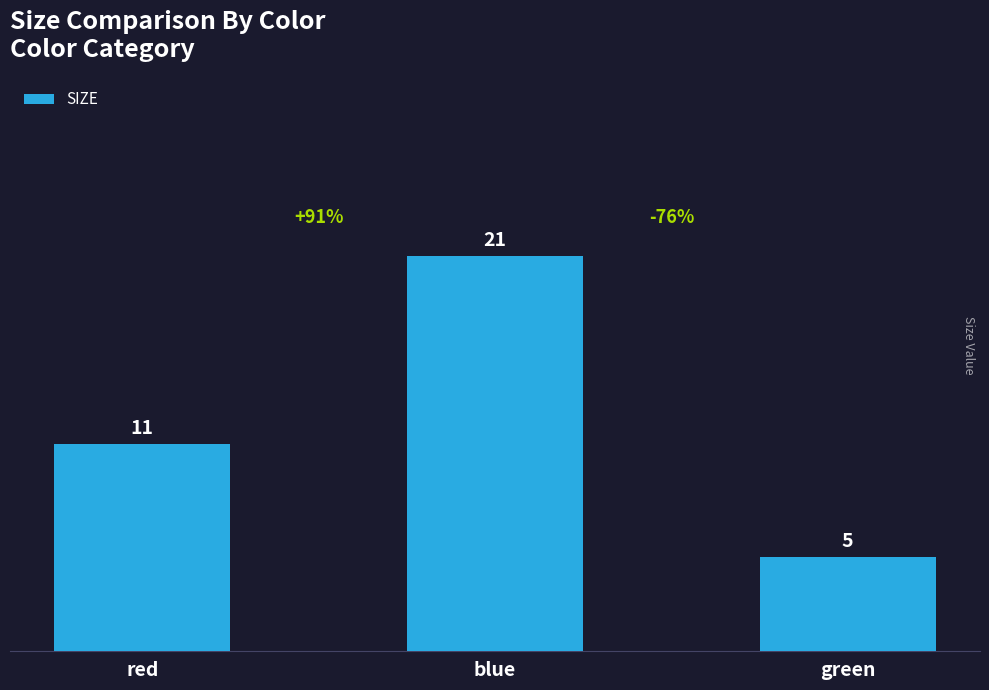

Approximately how many times larger is the value at blue compared to green?

4.2